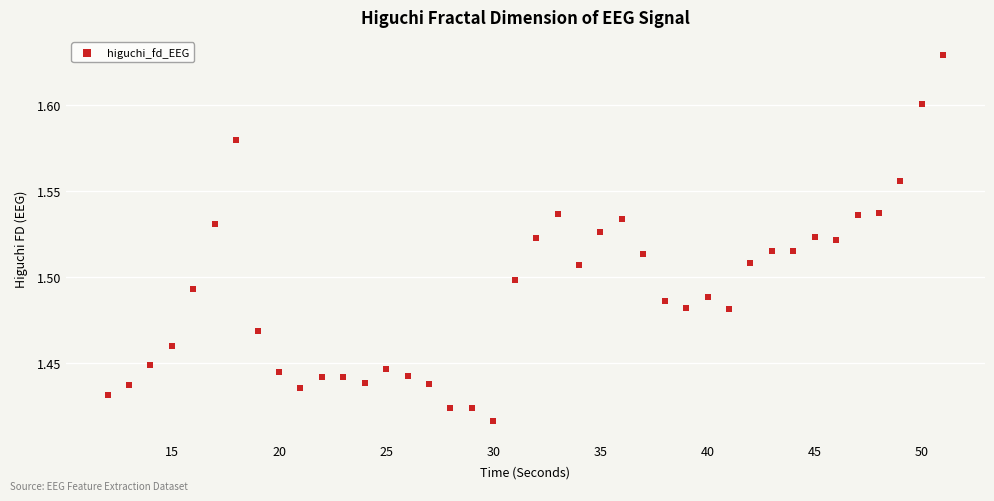

How many data points are displayed?

40